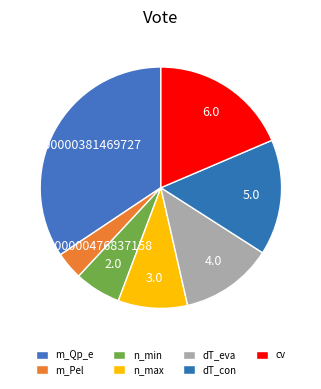

Combined, do m_Pel and dT_con account for over 50%?

No